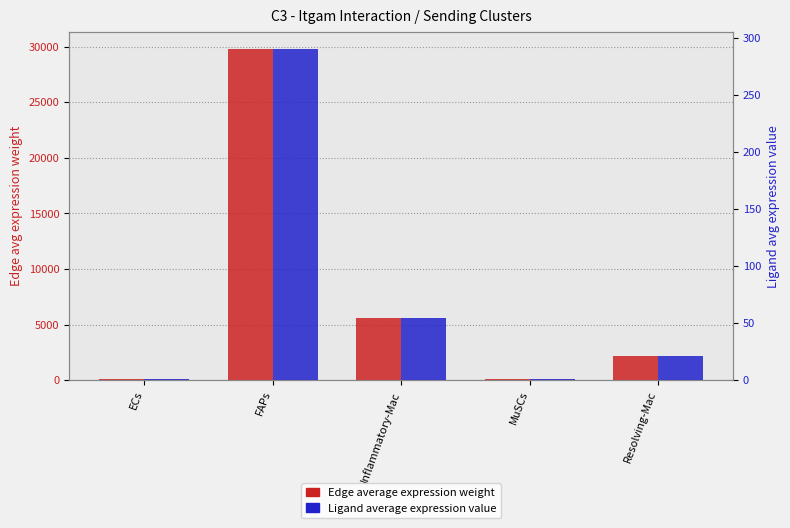

What is the minimum value for Edge average expression weight?

93.3